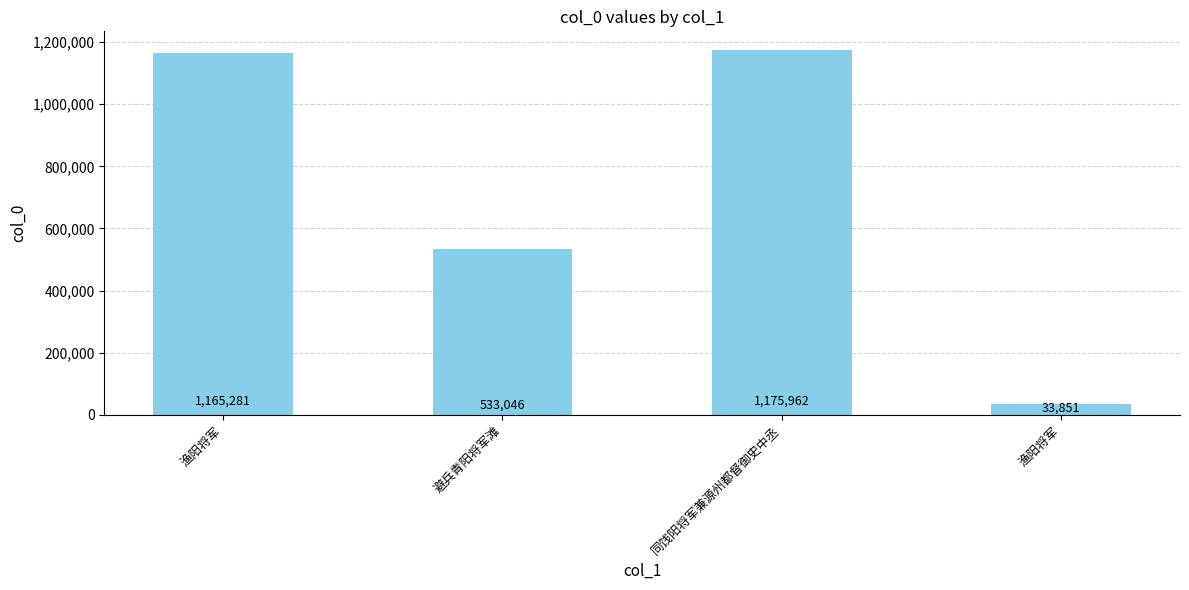

Rank the categories by value from lowest to highest.

渔阳将军, 避兵青阳将军滩, 渔阳将军, 同饯阳将军兼源州都督御史中丞